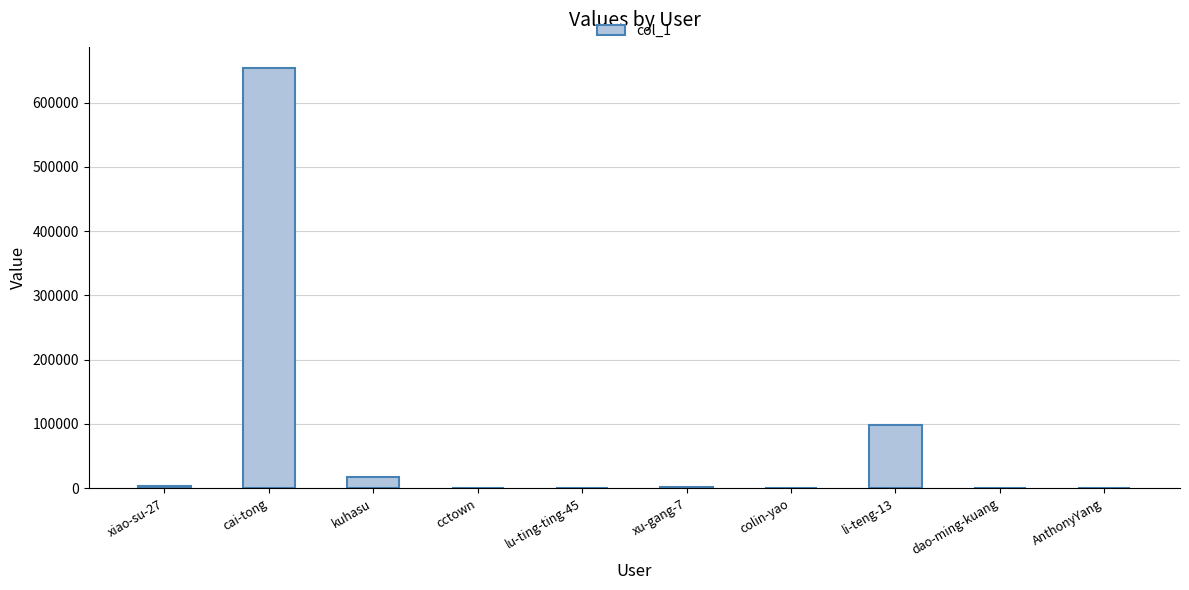

True or false: the data shows 4 at lu-ting-ting-45.

True